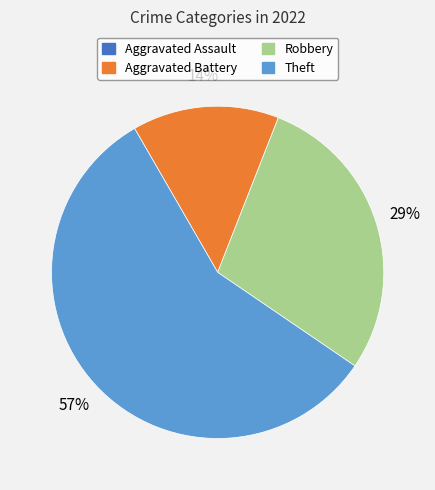

Between Aggravated Battery and Robbery, which is larger?

Robbery